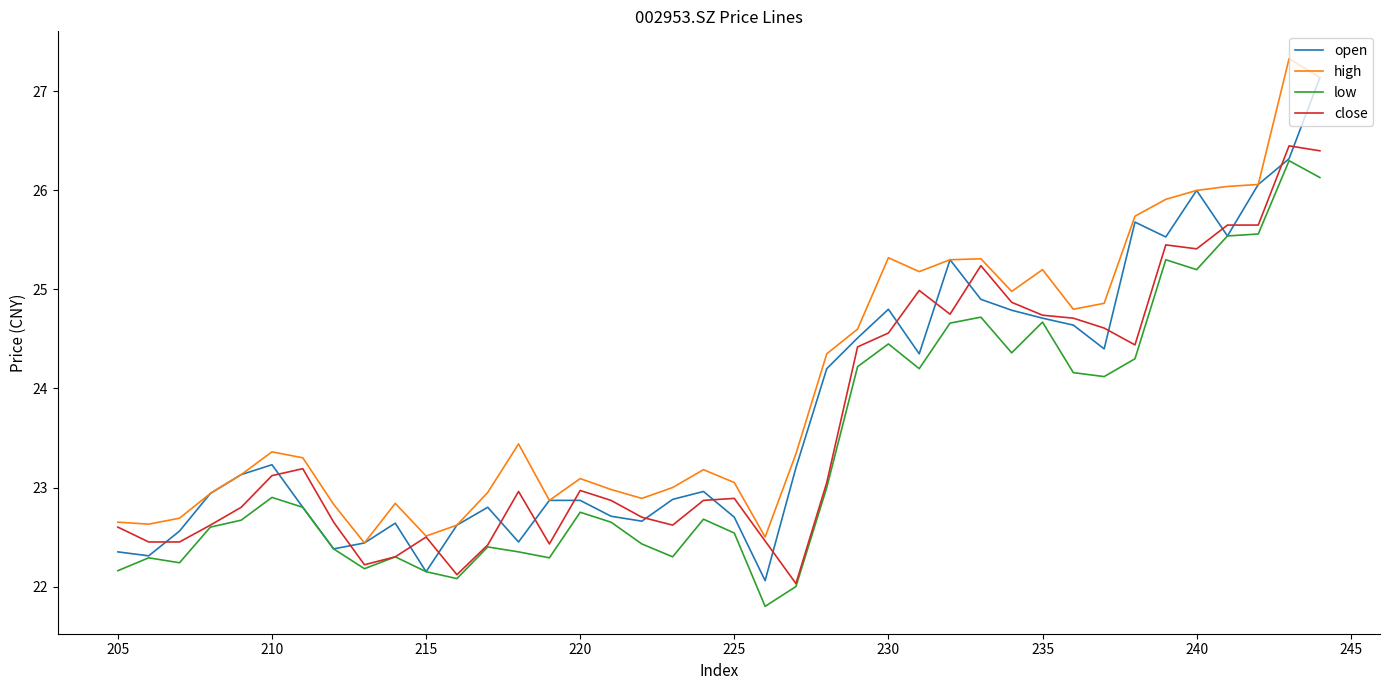

What is the sum of all high values?

961.4